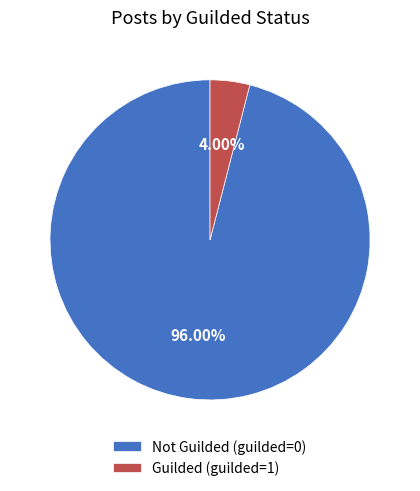

How many slices are in this pie chart?

2